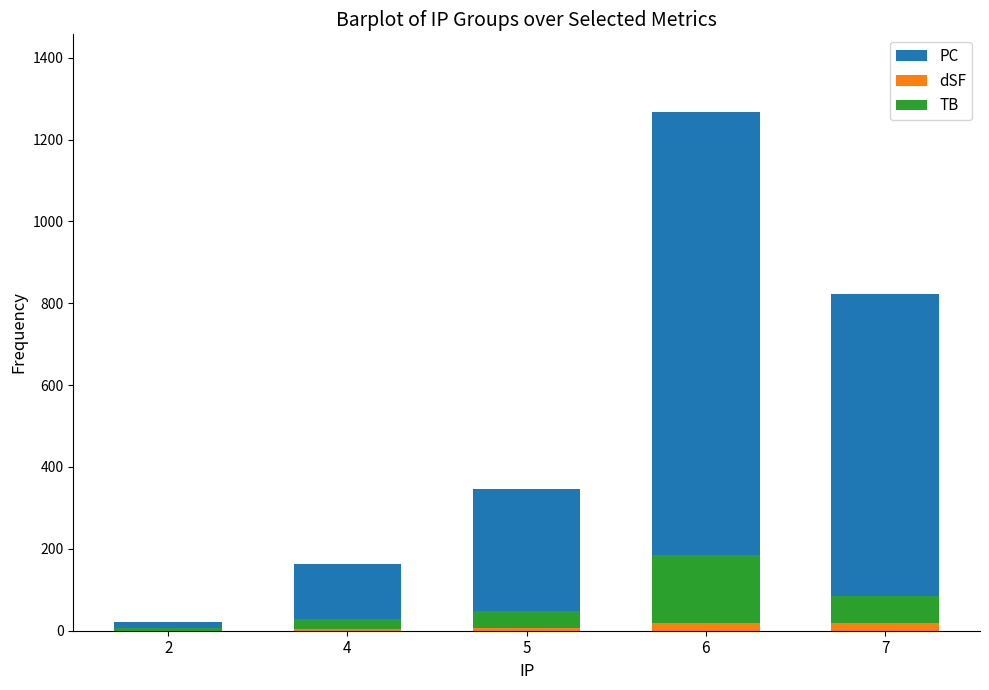

Which series has the largest range (max minus min)?

PC